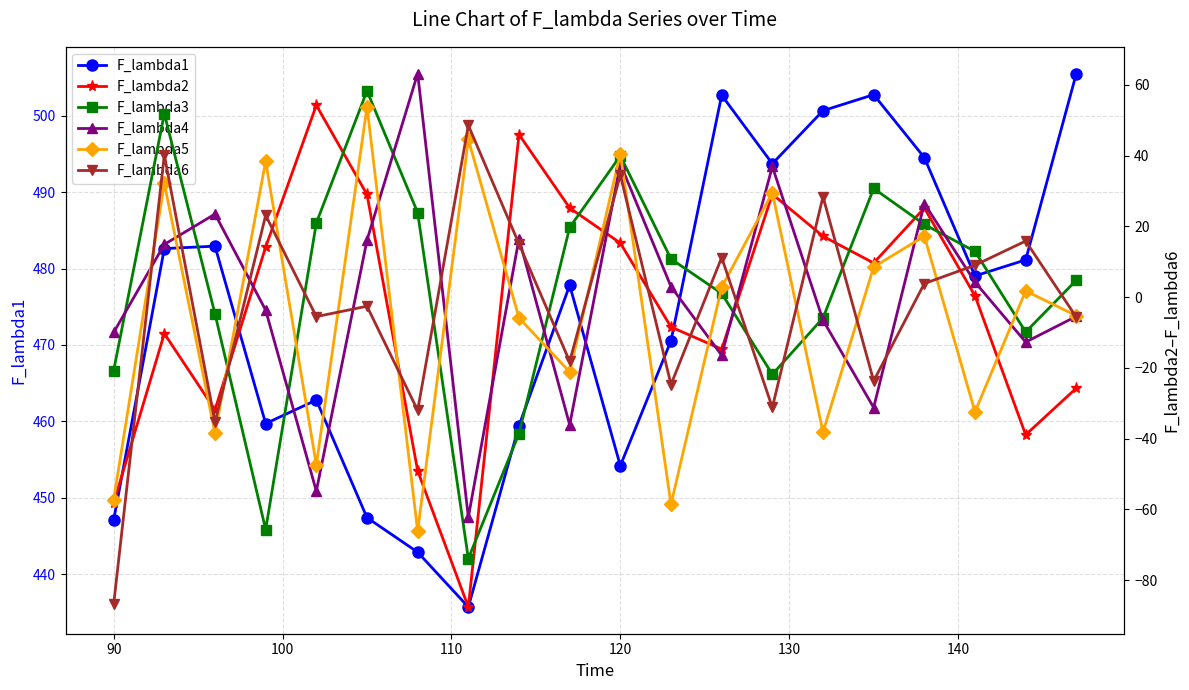

True or false: F_lambda1 has more than 2 interior local peaks.

True